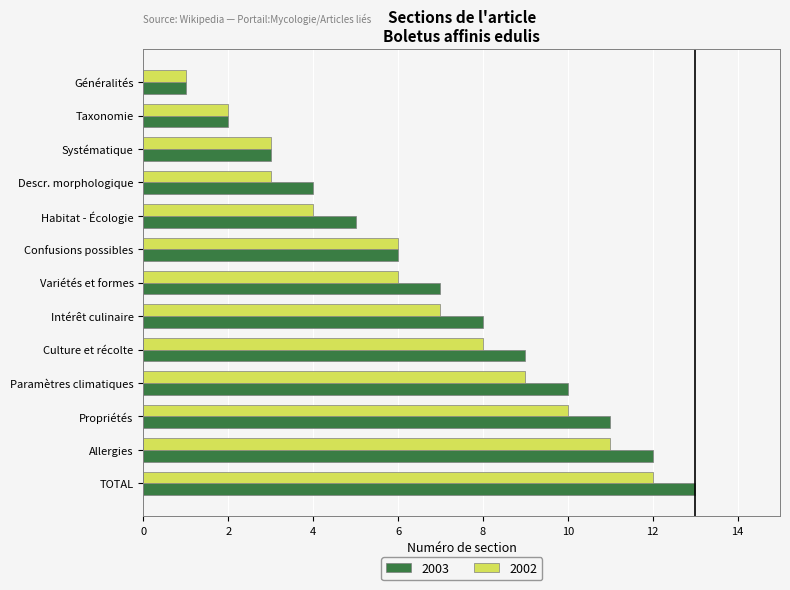

Is it true that 2003 equals 12 at Allergies?

True